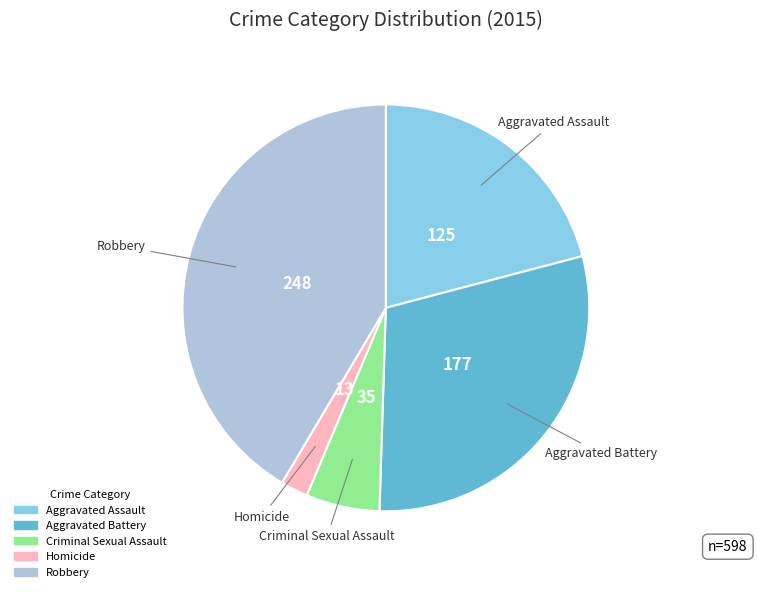

The Criminal Sexual Assault slice represents 6% of the pie. True or false?

True